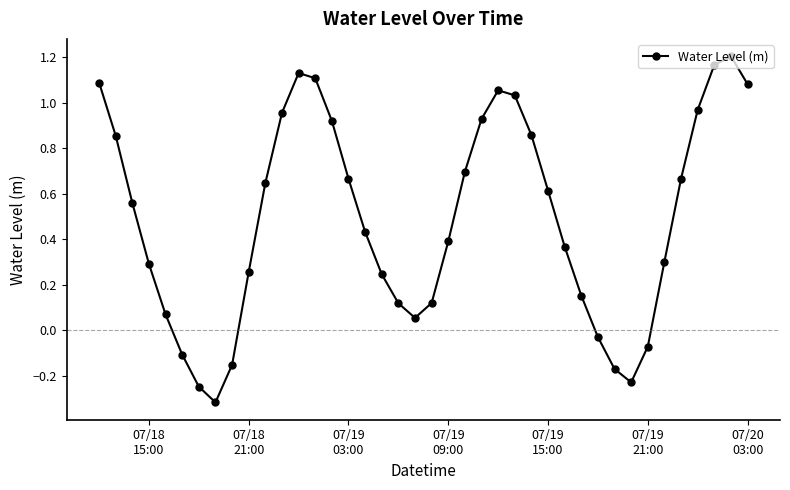

What is the smallest value displayed?

-0.3